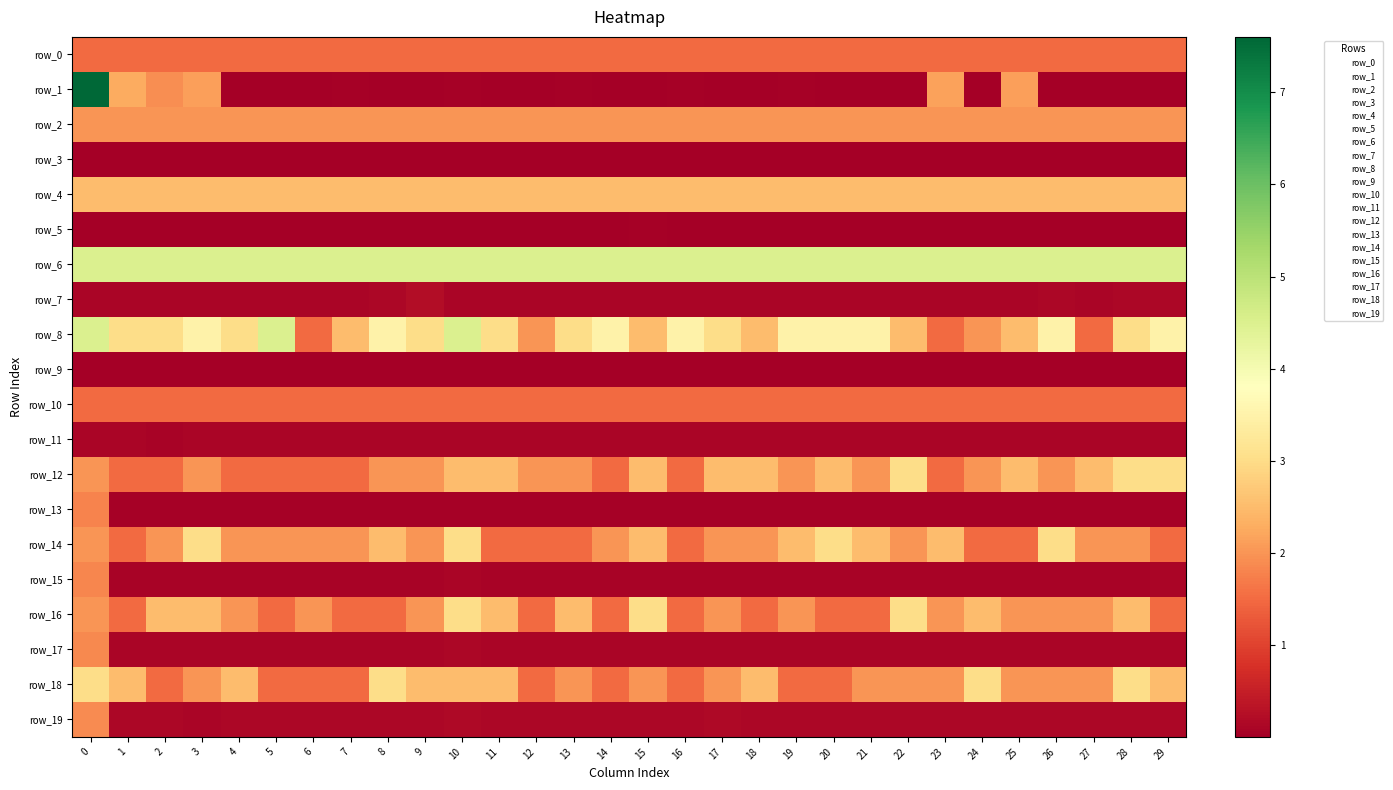

What is the highest value of the row_8 series?

4.5